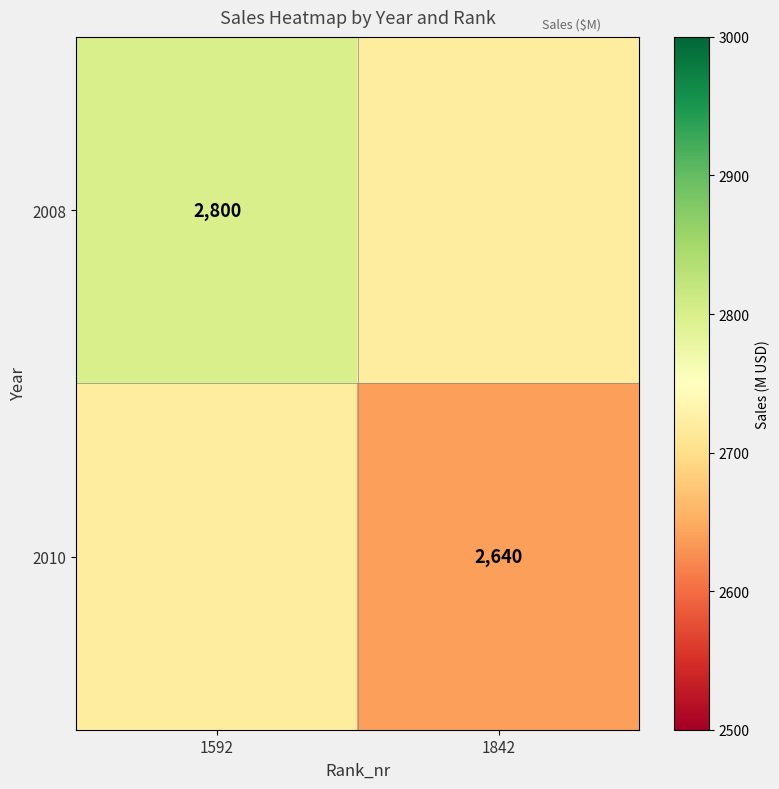

Is the value of 2008 at 1592 greater than the value of 2010 at 1842?

Yes